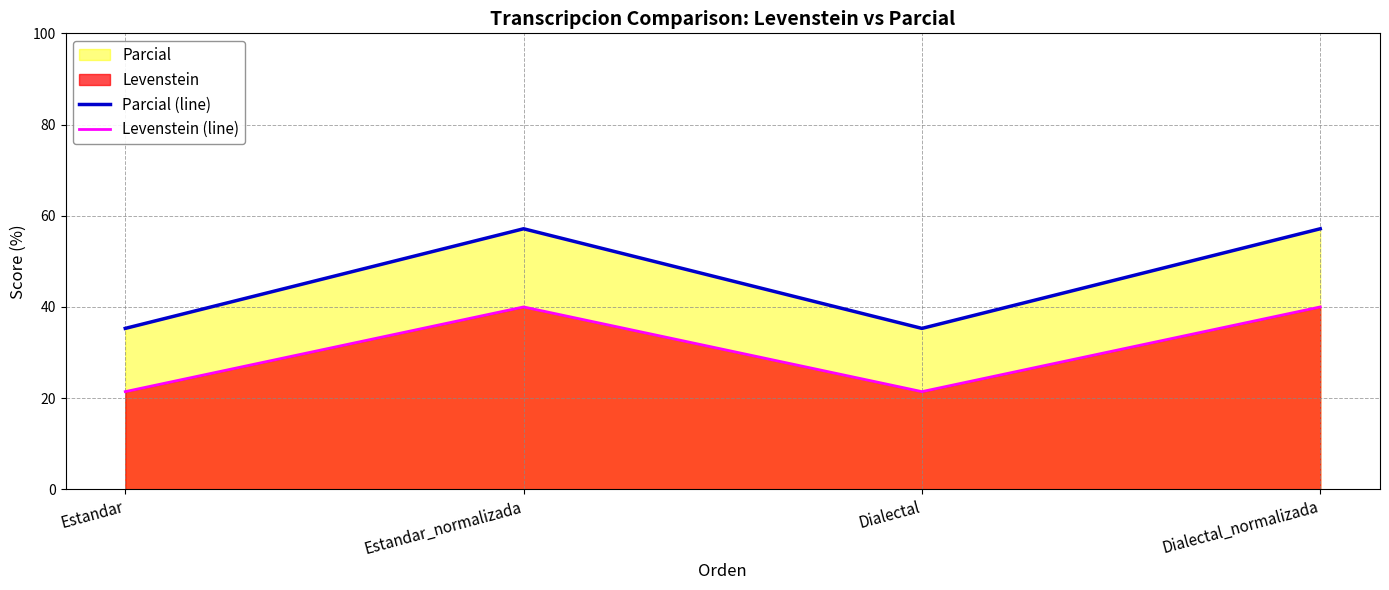

How many lines are shown in the chart?

2